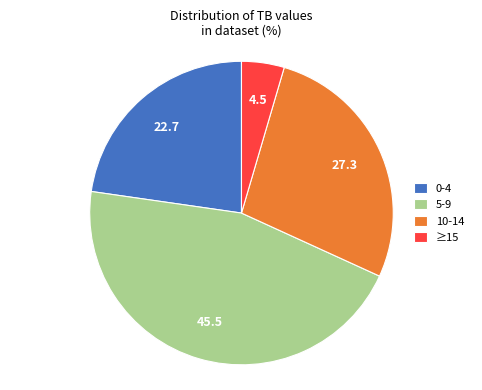

Rank the categories by value from highest to lowest.

5-9, 10-14, 0-4, ≥15